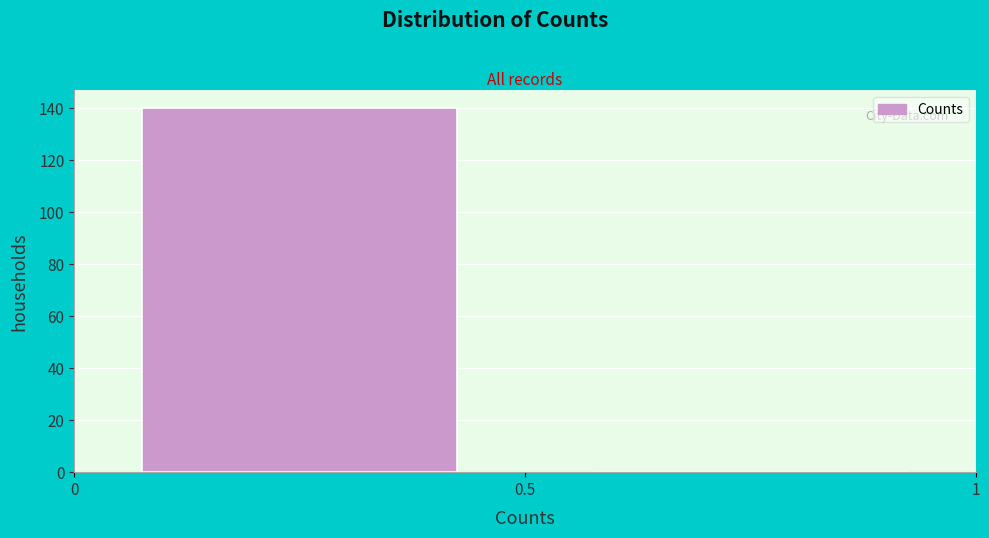

How tall is the bar that spans 0 to 0.5 on the x-axis? The values are not printed on the chart, so give them approximately, as read against the axis.

140